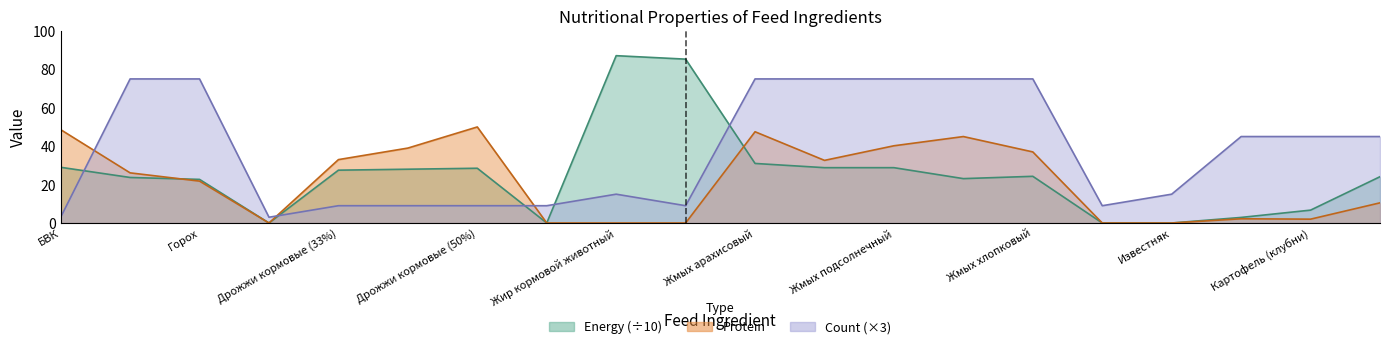

What is the label of the 12th point from the left?

Жмых льняной